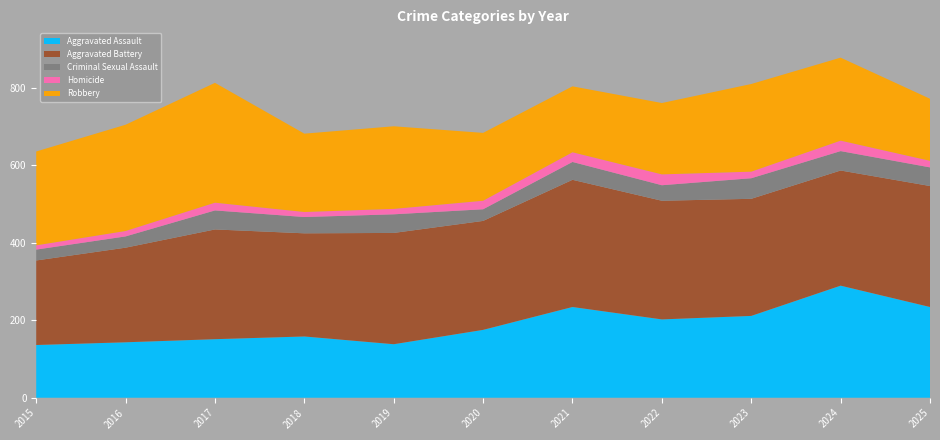

Reading left to right, extract all data points from this chart.

Aggravated Assault: 2015=136	2016=143	2017=151	2018=158	2019=138	2020=175	2021=234	2022=202	2023=211	2024=289	2025=234
Aggravated Battery: 2015=218	2016=244	2017=283	2018=266	2019=287	2020=281	2021=328	2022=306	2023=302	2024=297	2025=312
Criminal Sexual Assault: 2015=28	2016=29	2017=49	2018=42	2019=48	2020=30	2021=46	2022=40	2023=53	2024=50	2025=48
Homicide: 2015=11	2016=14	2017=20	2018=13	2019=14	2020=22	2021=25	2022=28	2023=17	2024=27	2025=17
Robbery: 2015=242	2016=274	2017=309	2018=202	2019=213	2020=175	2021=170	2022=184	2023=226	2024=214	2025=160